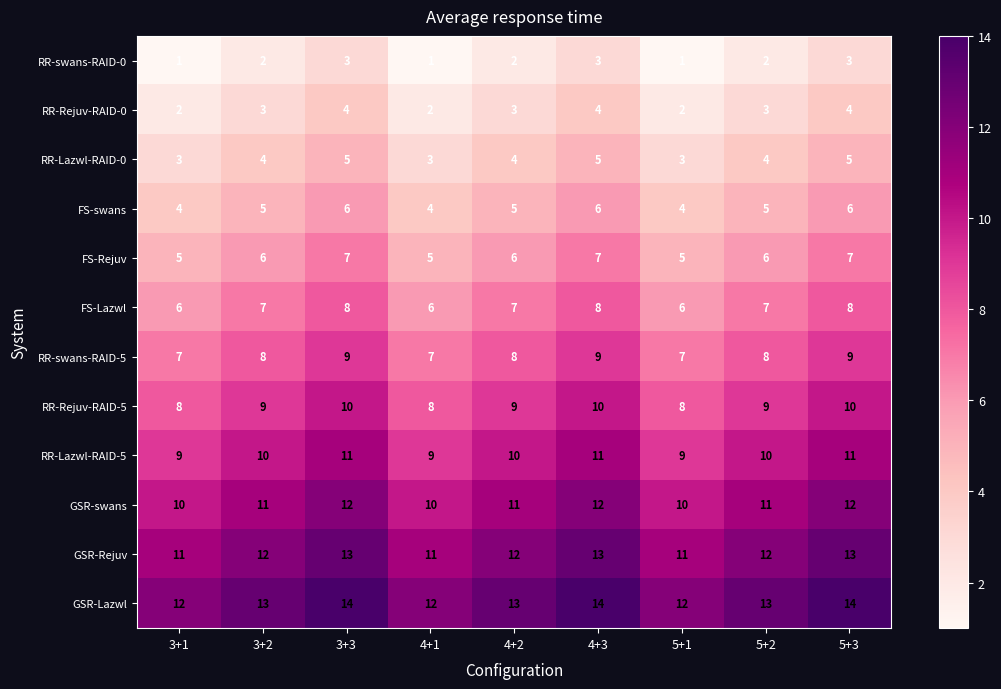

What is the minimum value for FS-Lazwl?

6